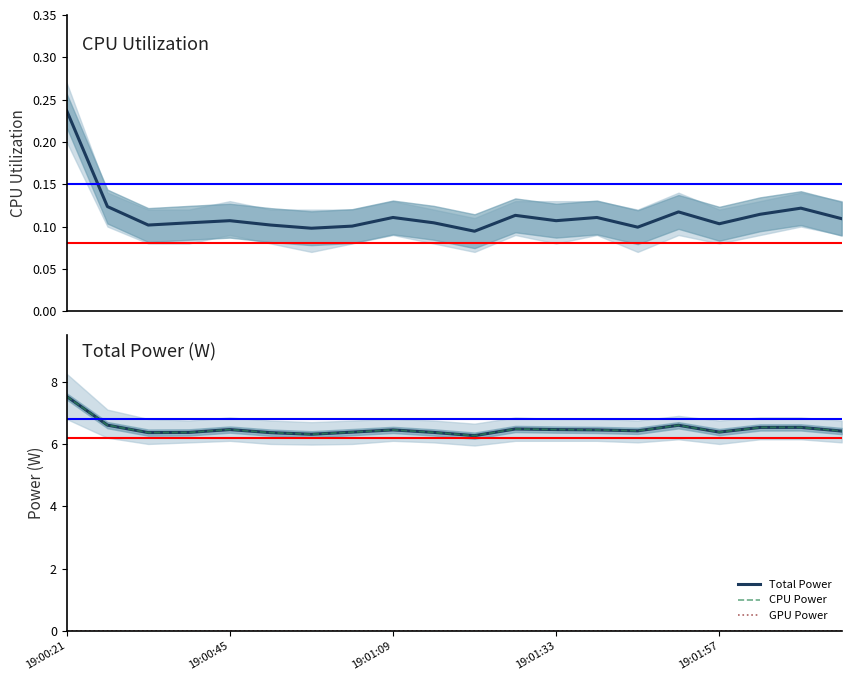

What is the sum of the CPU Power values at 9 and 14?

12.8